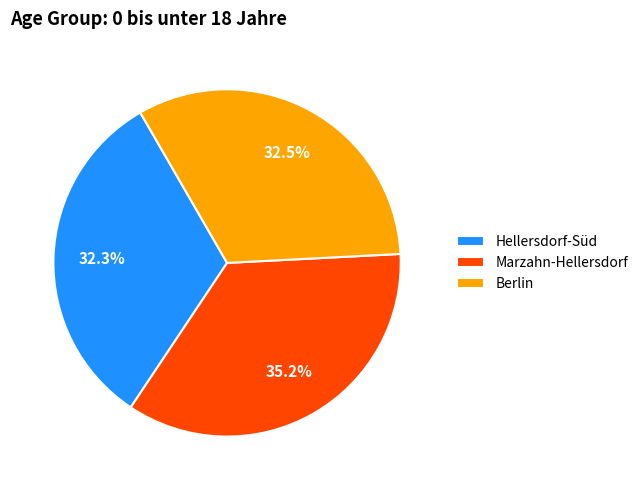

Do Berlin and Marzahn-Hellersdorf together represent more than half of the pie?

Yes